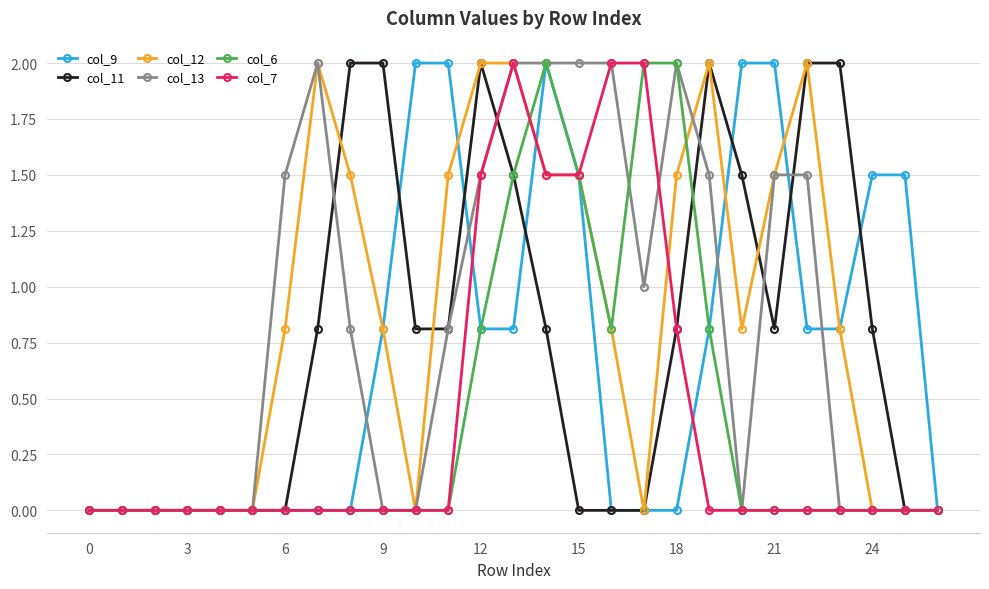

What is the maximum value shown in the chart?

2.0